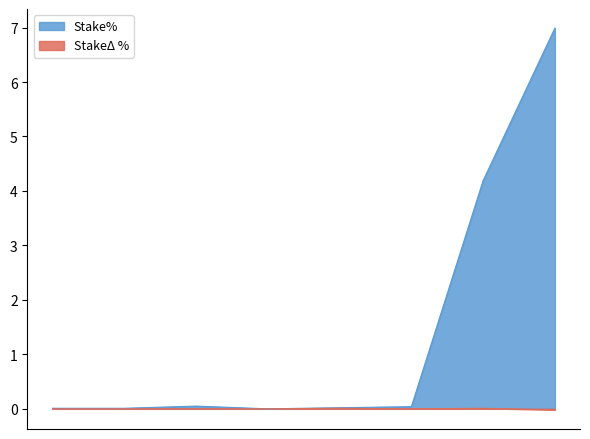

The value of StakeDelta% at B01275 is 0.0. True or false?

False